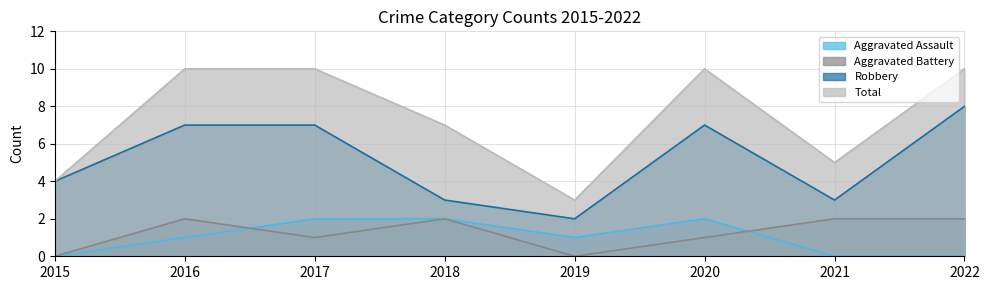

True or false: Robbery has more than 2 interior local peaks.

False